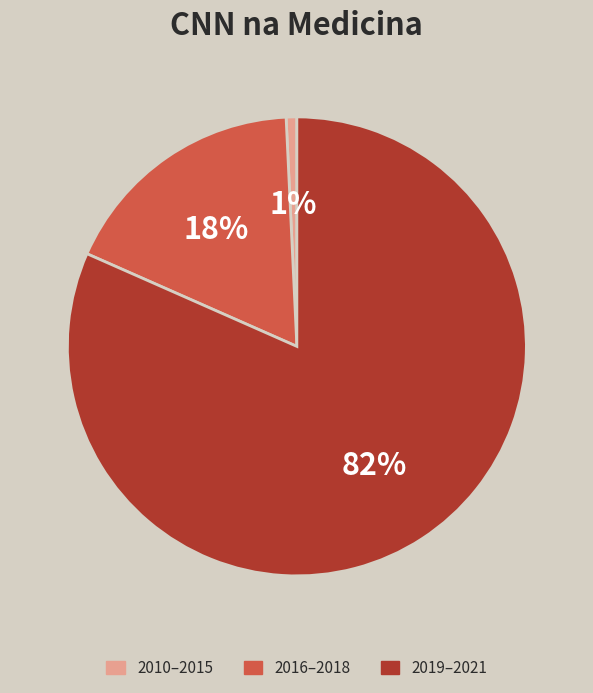

To the nearest percent, what is the average slice percentage?

33%